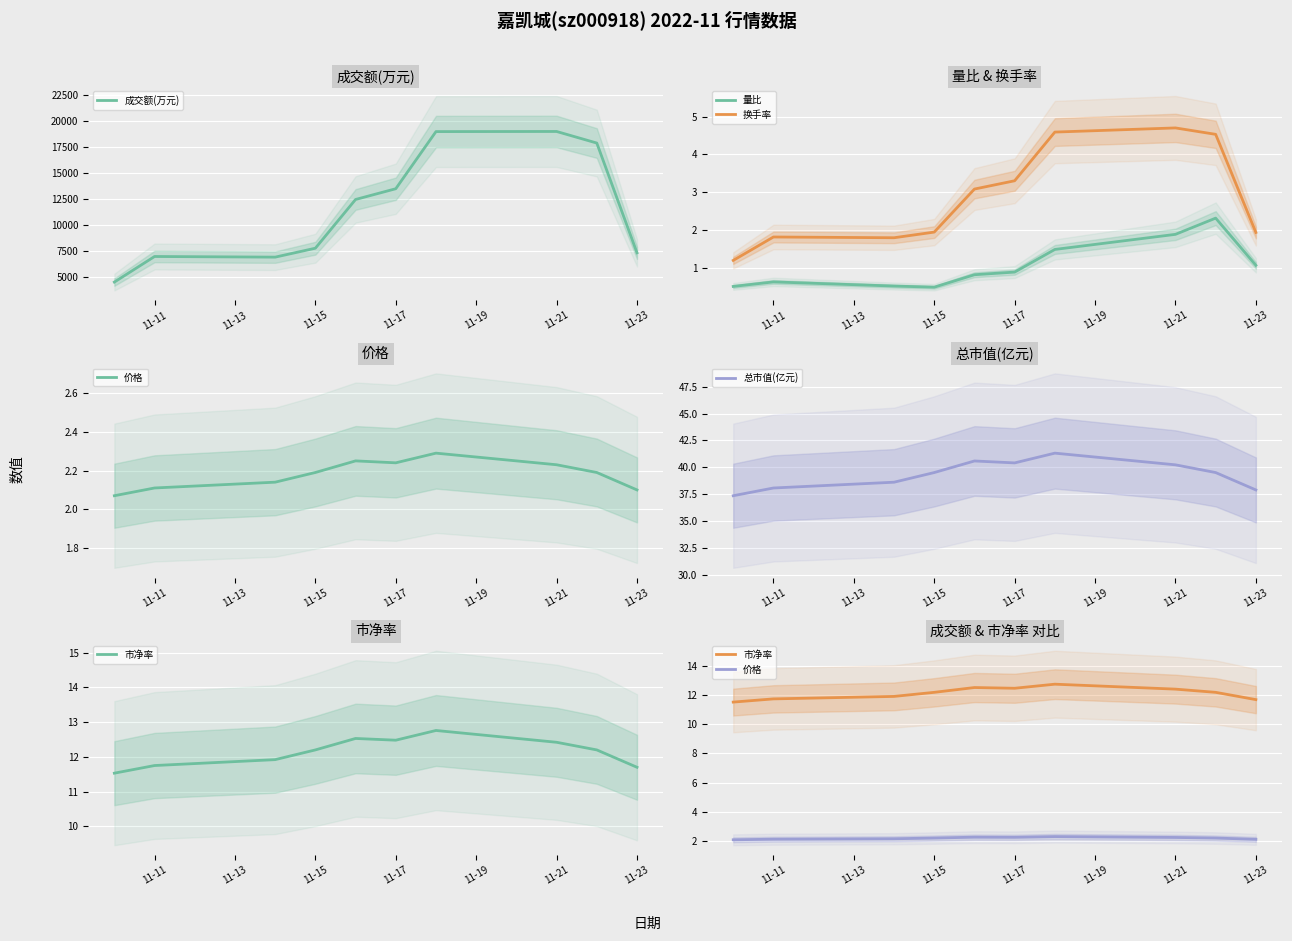

Is the value of 换手率 at 11-15 greater than the value of 量比 at 11-11?

Yes